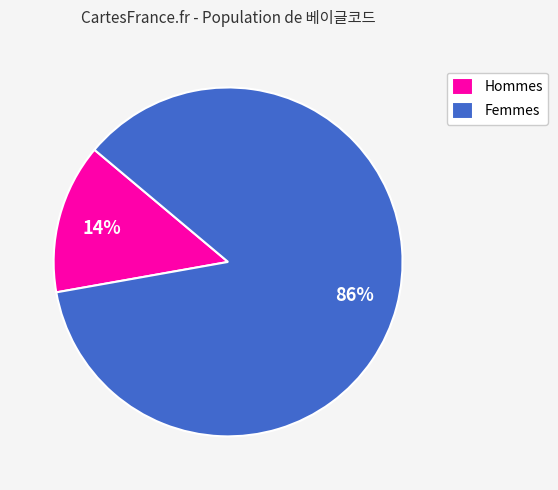

Count the number of slices in the pie.

2